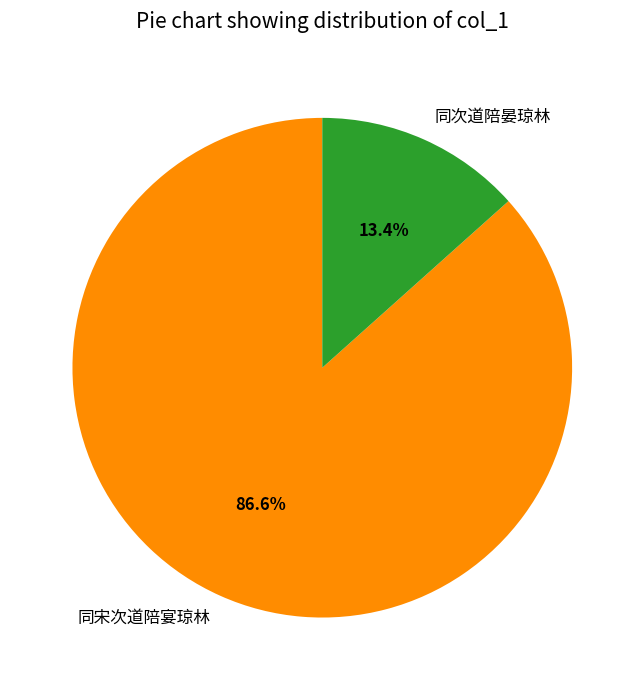

Is 同次道陪晏琼林 the majority of the pie?

No